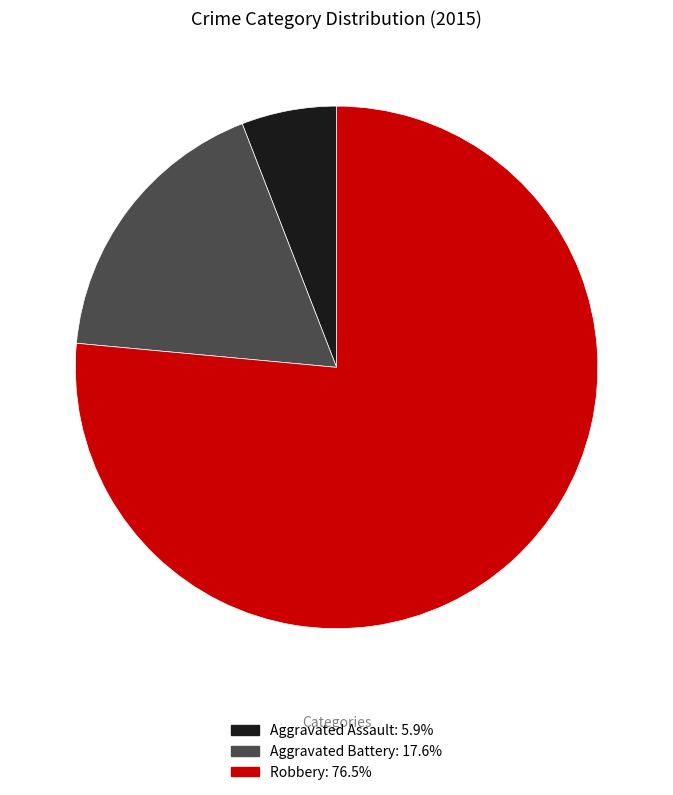

Is there any slice that represents more than half of the pie?

Yes